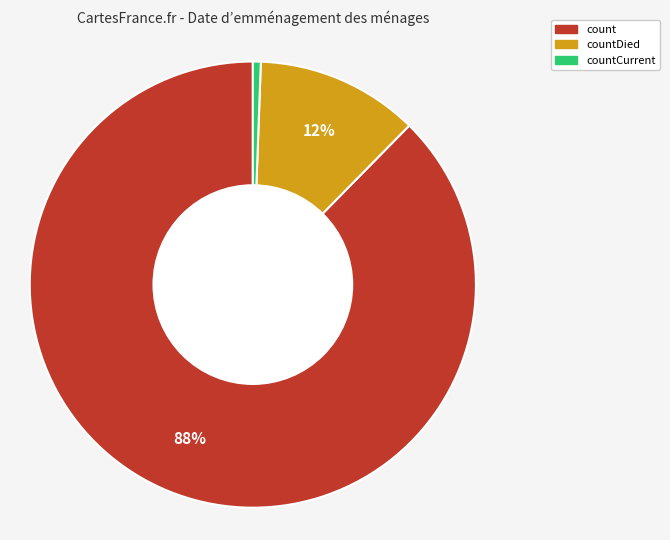

Is there a majority slice in this chart?

Yes